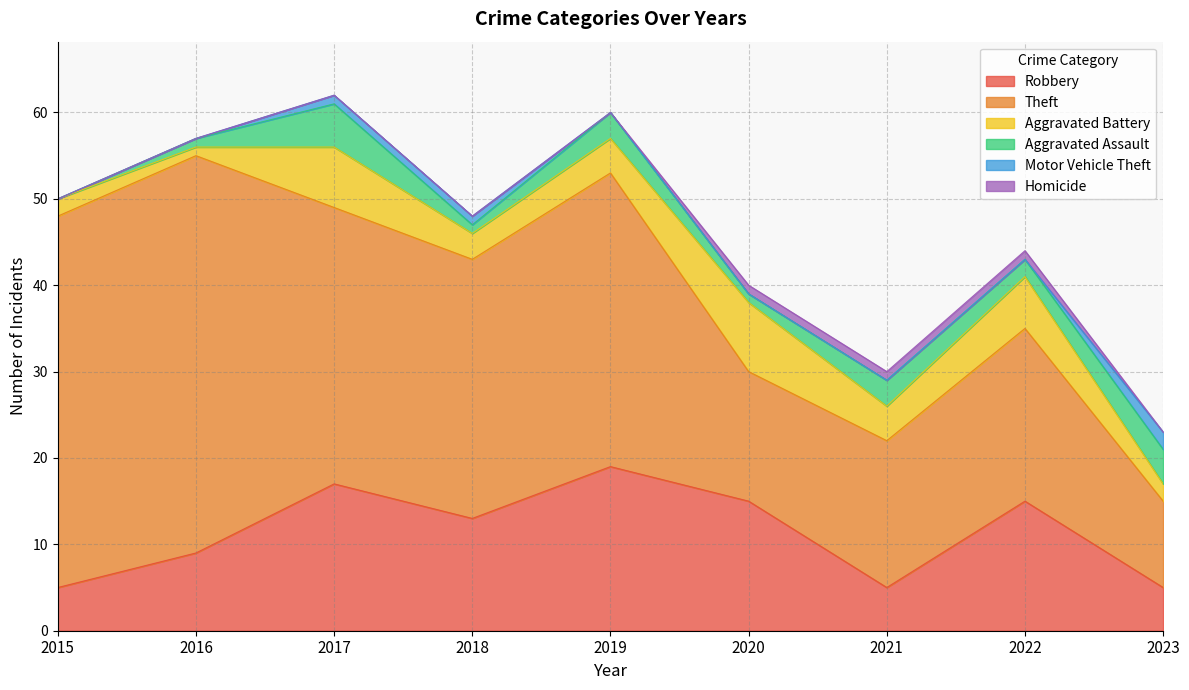

What is the difference between the Robbery values at 2023 and 2022?

10